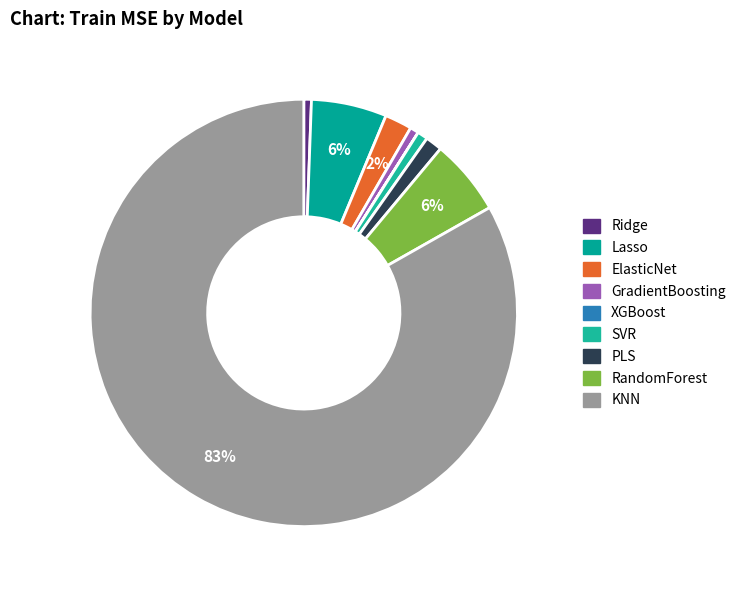

What percentage do KNN and GradientBoosting together represent?

83.9%